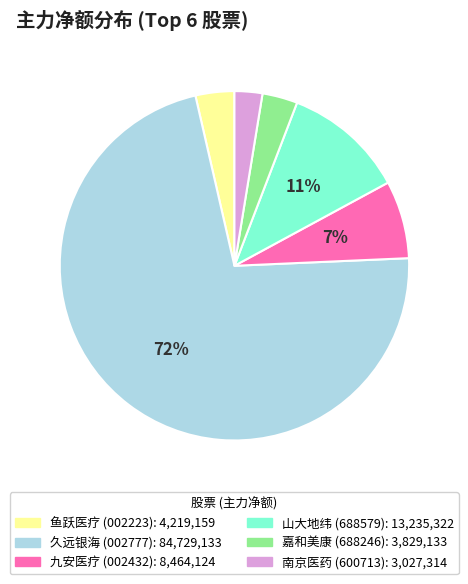

Is there any slice that represents more than half of the pie?

Yes